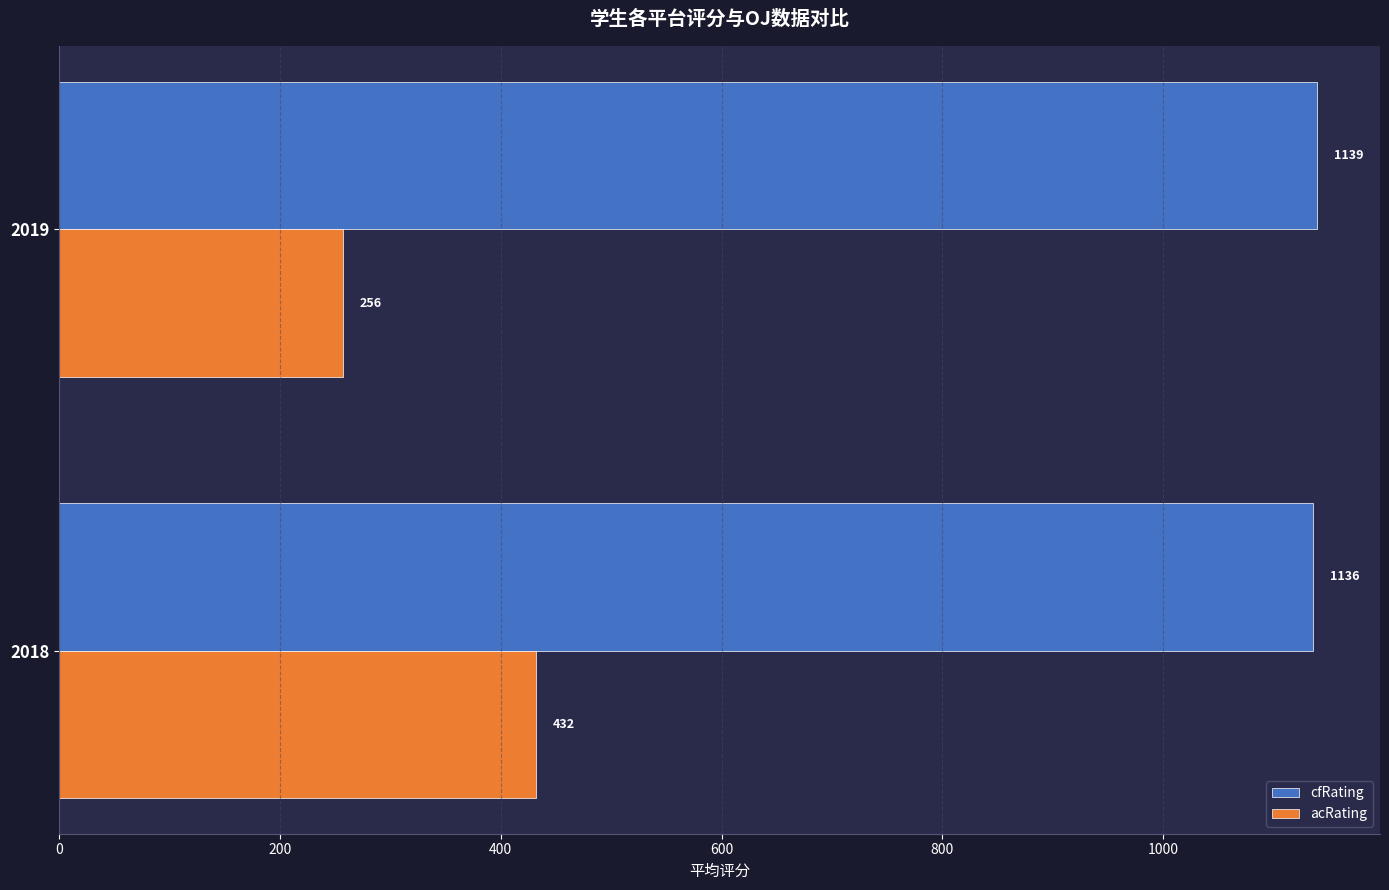

Where is acRating nearest to the value 344?

2019